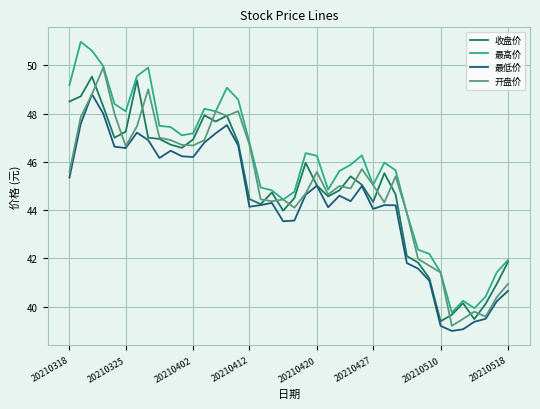

Which series has the widest spread of values?

最高价